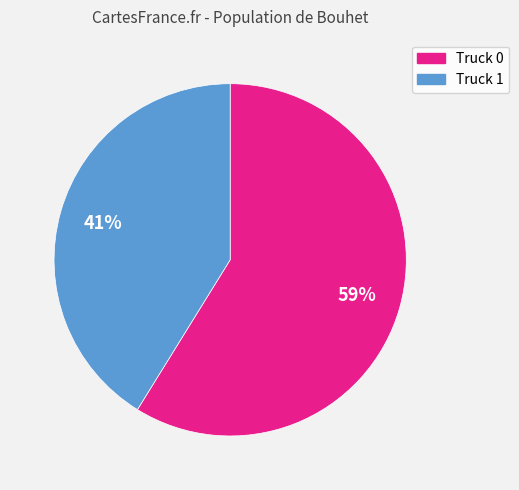

To the nearest percent, what is the combined percentage of Truck 1 and Truck 0?

100%